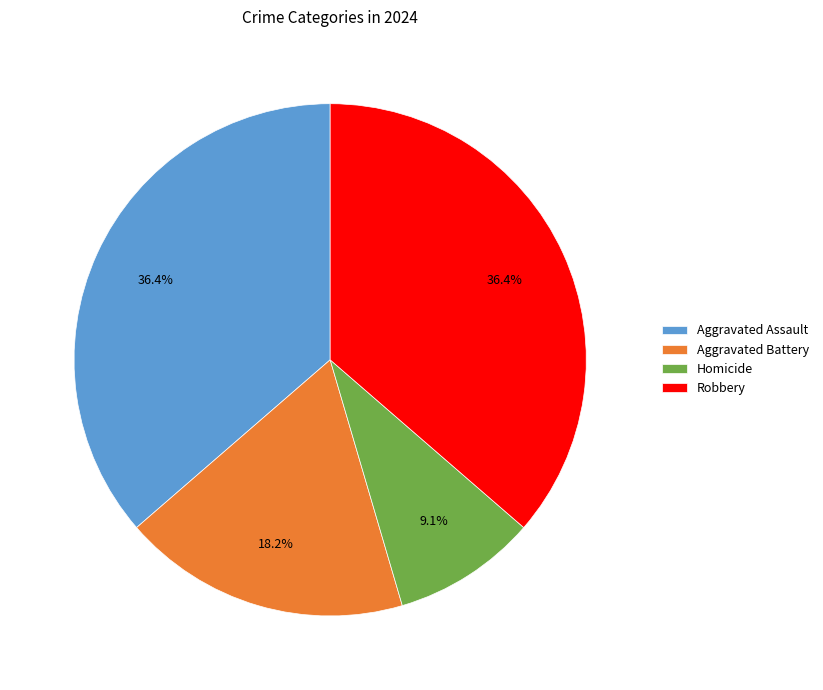

True or false: Aggravated Battery accounts for 18% of the total.

True